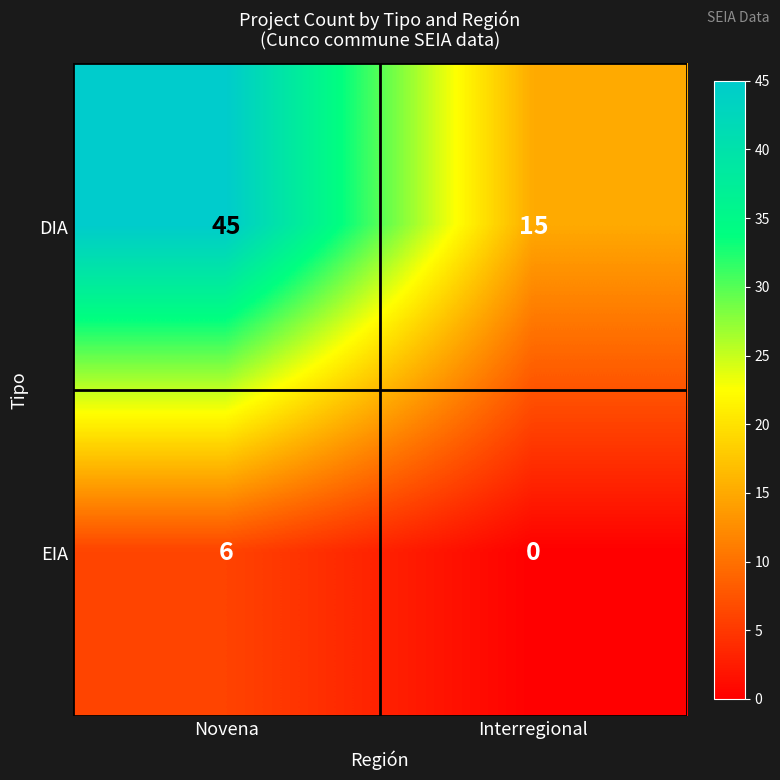

Reading right to left, extract all data points from this chart.

DIA: Interregional=15	Novena=45
EIA: Interregional=0	Novena=6